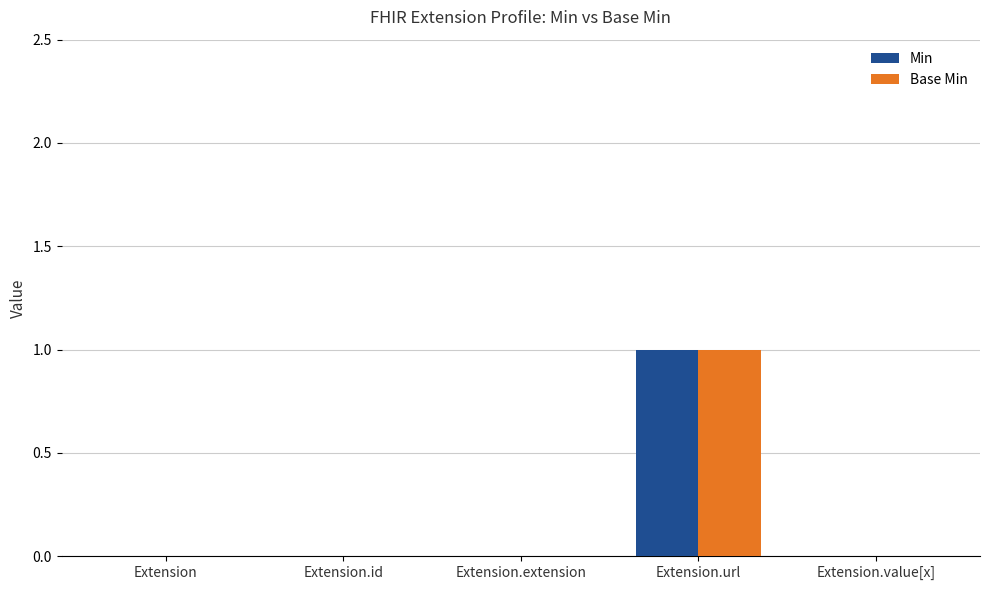

At which category does the chart reach its peak across all series?

Extension.url